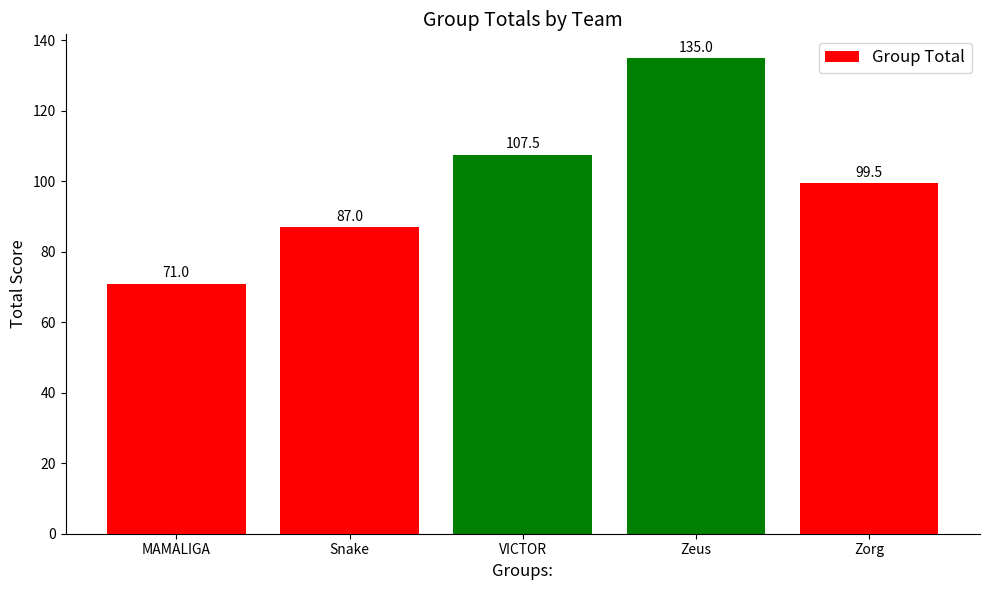

Between VICTOR and Zorg, which is larger?

VICTOR